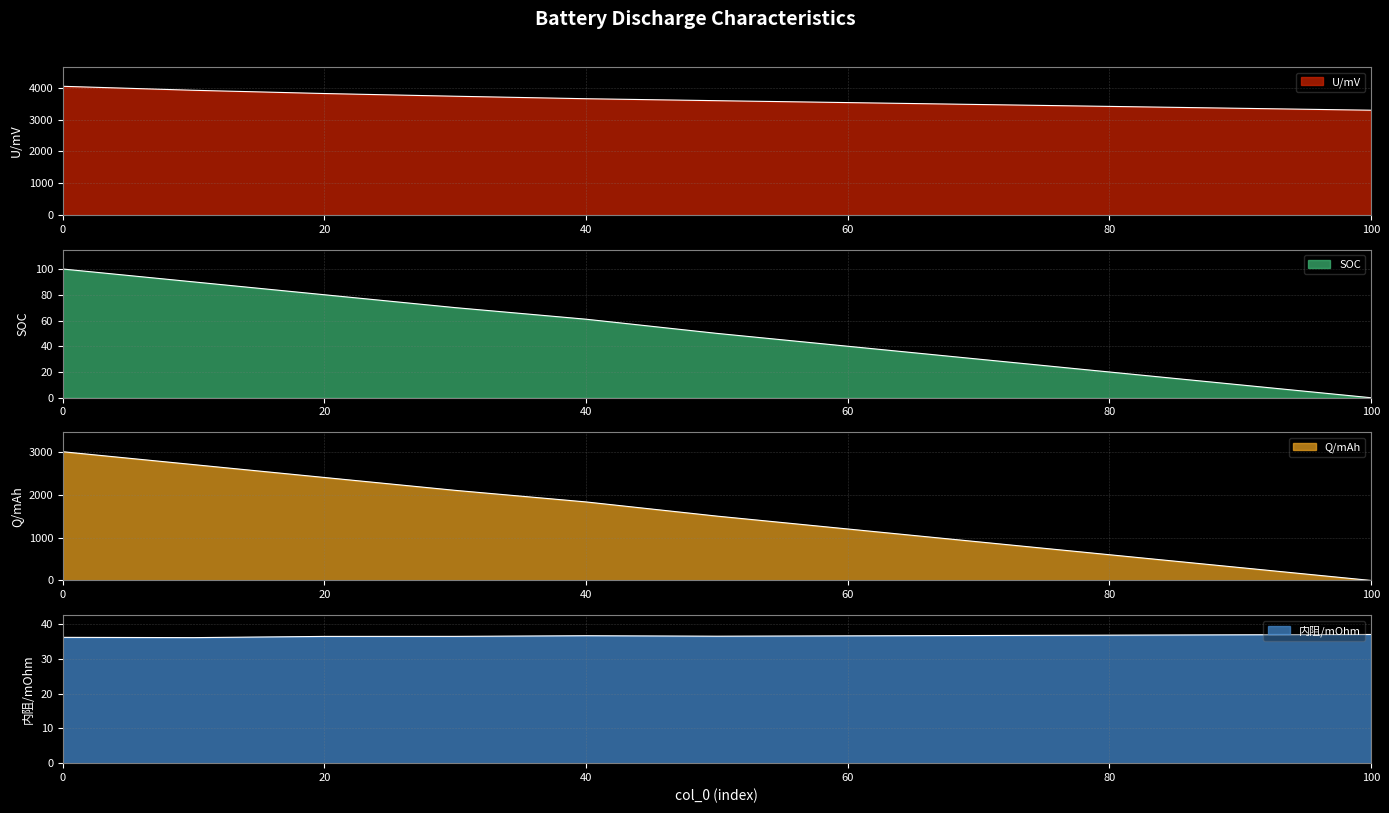

At which label does SOC reach its minimum?

100